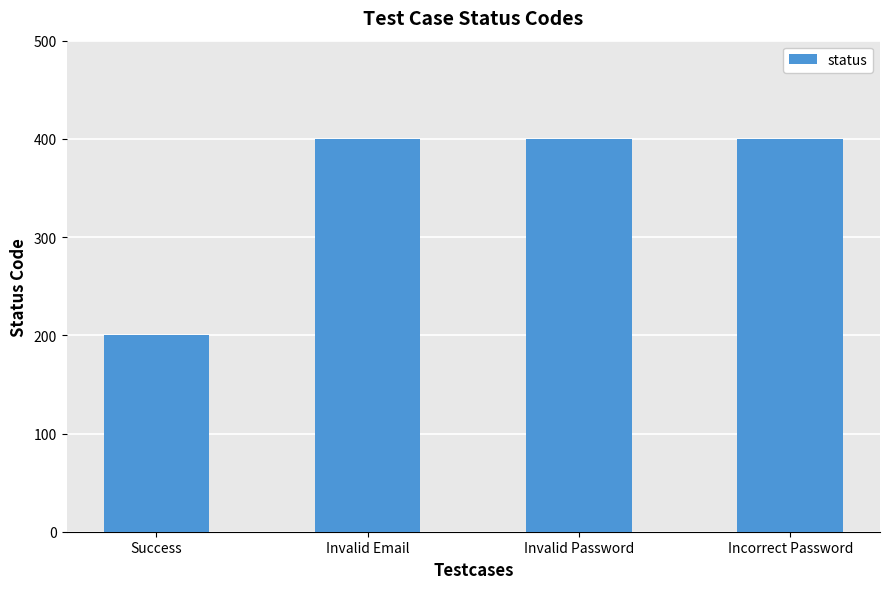

What is the approximate value at Invalid Password?

400